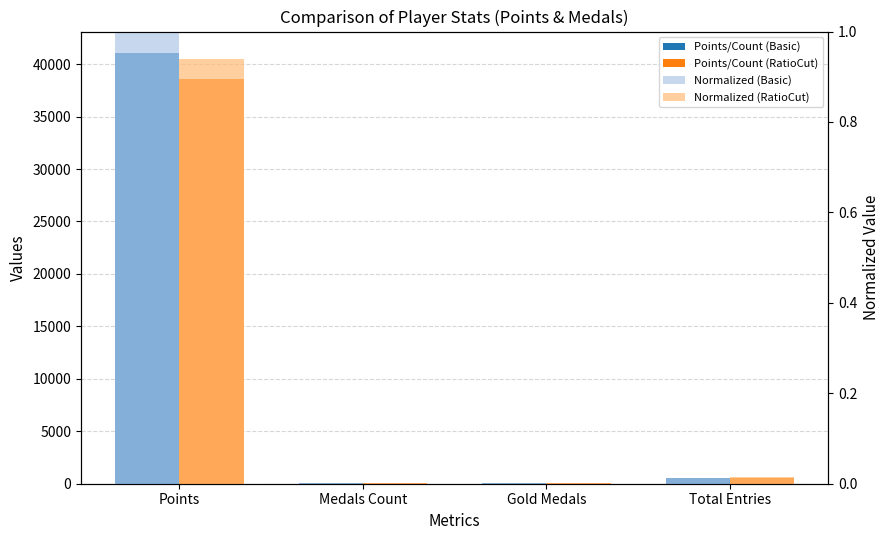

Which series has the largest range (max minus min)?

Points/Count (Basic)